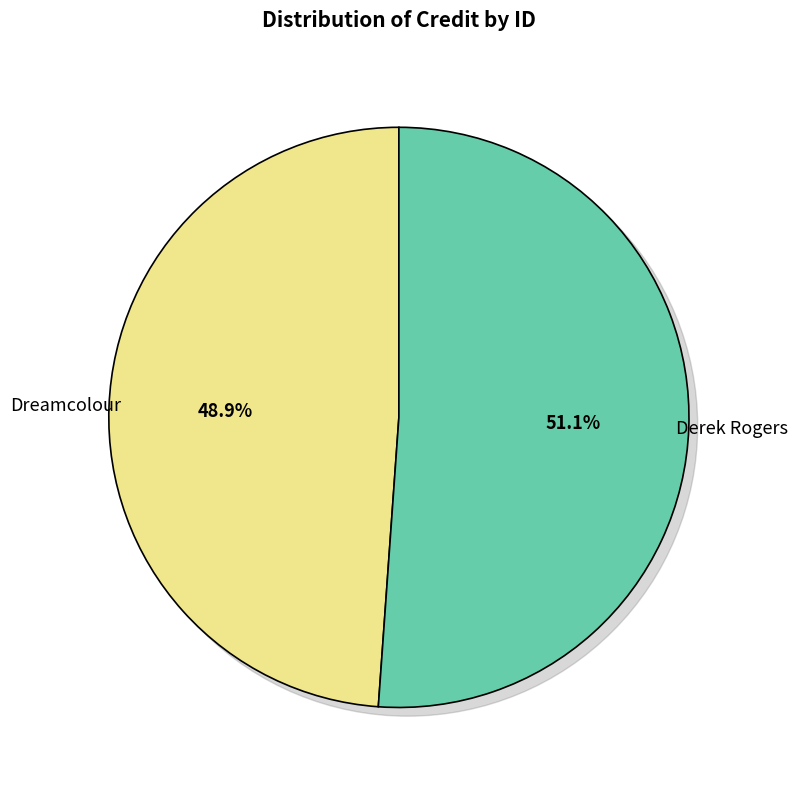

Is it true that 949378 is 41% of the pie?

False